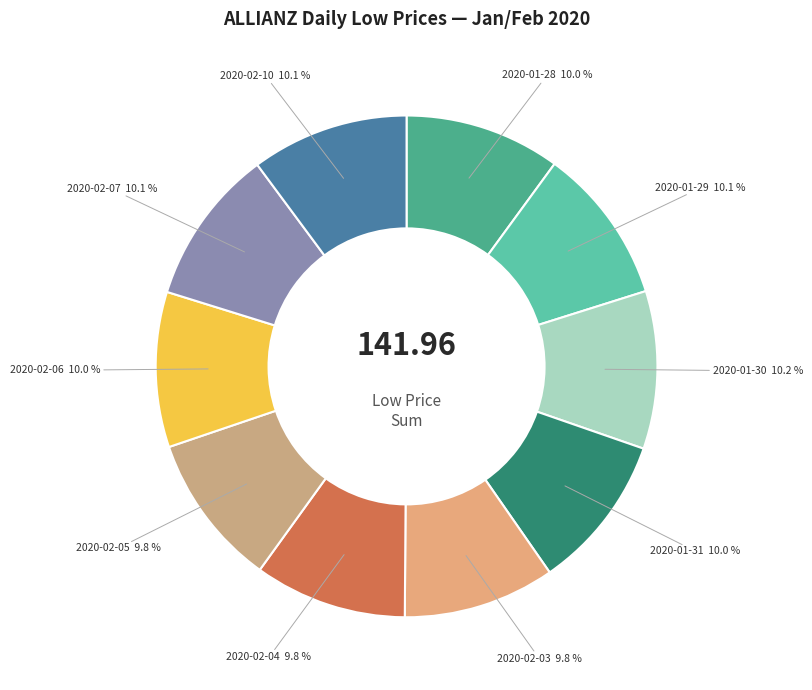

Does any single category account for the majority?

No